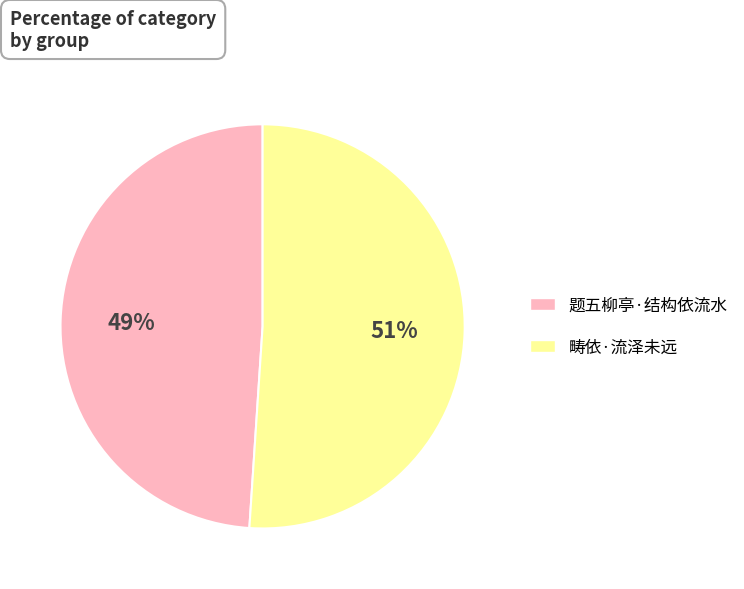

Is 畴依·流泽未远 the majority of the pie?

Yes